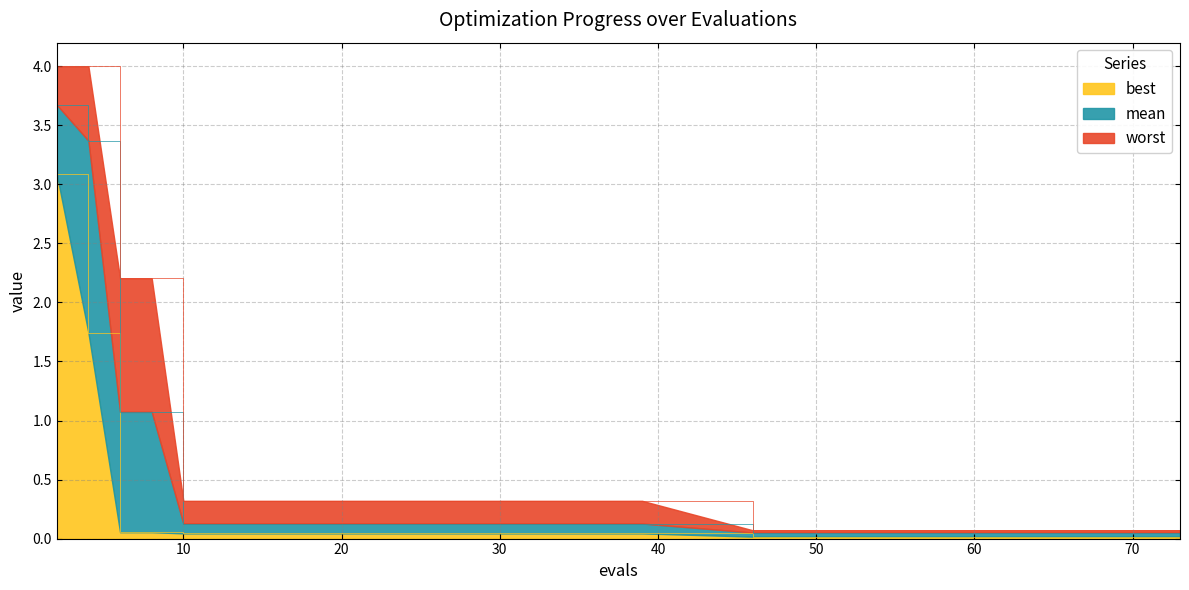

Reading left to right, list all the values displayed in this chart.

best: 2=3.1	4=1.7	6=0.1	8=0.1	10=0.0	12=0.0	14=0.0	16=0.0	18=0.0	20=0.0	24=0.0	28=0.0	33=0.0	39=0.0	46=0.0	52=0.0	58=0.0	65=0.0	71=0.0	73=0.0
mean: 2=3.7	4=3.4	6=1.1	8=1.1	10=0.1	12=0.1	14=0.1	16=0.1	18=0.1	20=0.1	24=0.1	28=0.1	33=0.1	39=0.1	46=0.1	52=0.1	58=0.1	65=0.1	71=0.1	73=0.1
worst: 2=4.0	4=4.0	6=2.2	8=2.2	10=0.3	12=0.3	14=0.3	16=0.3	18=0.3	20=0.3	24=0.3	28=0.3	33=0.3	39=0.3	46=0.1	52=0.1	58=0.1	65=0.1	71=0.1	73=0.1